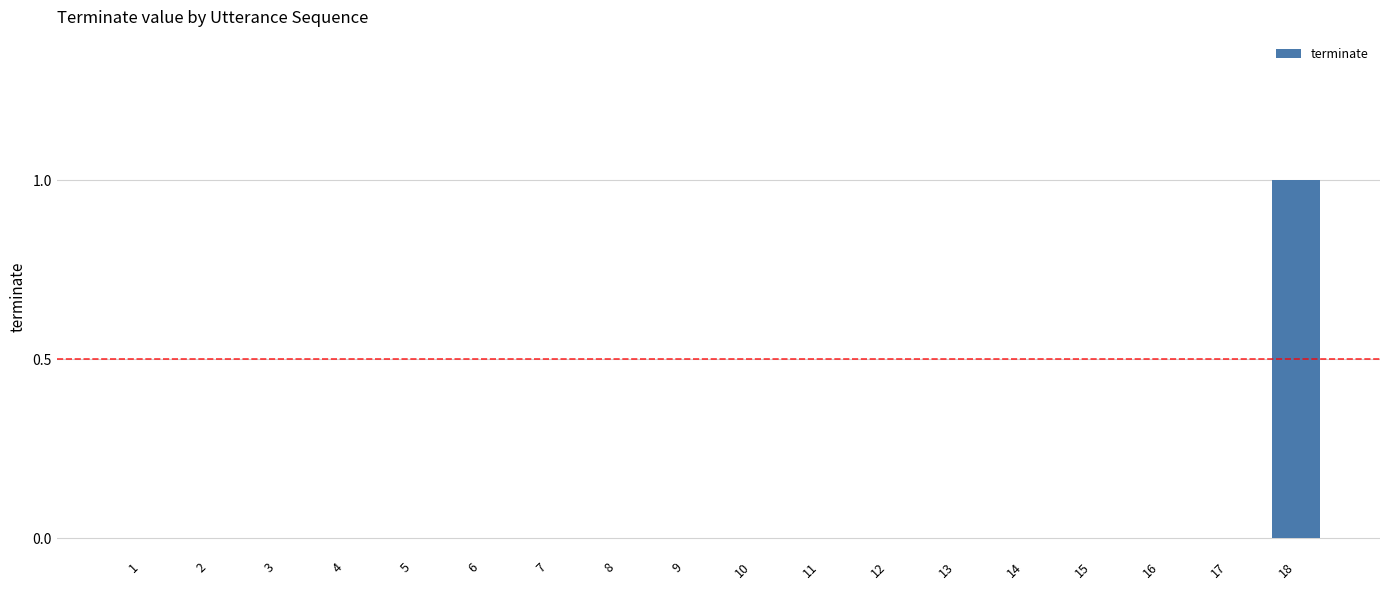

At which category does the chart reach its peak across all series?

18